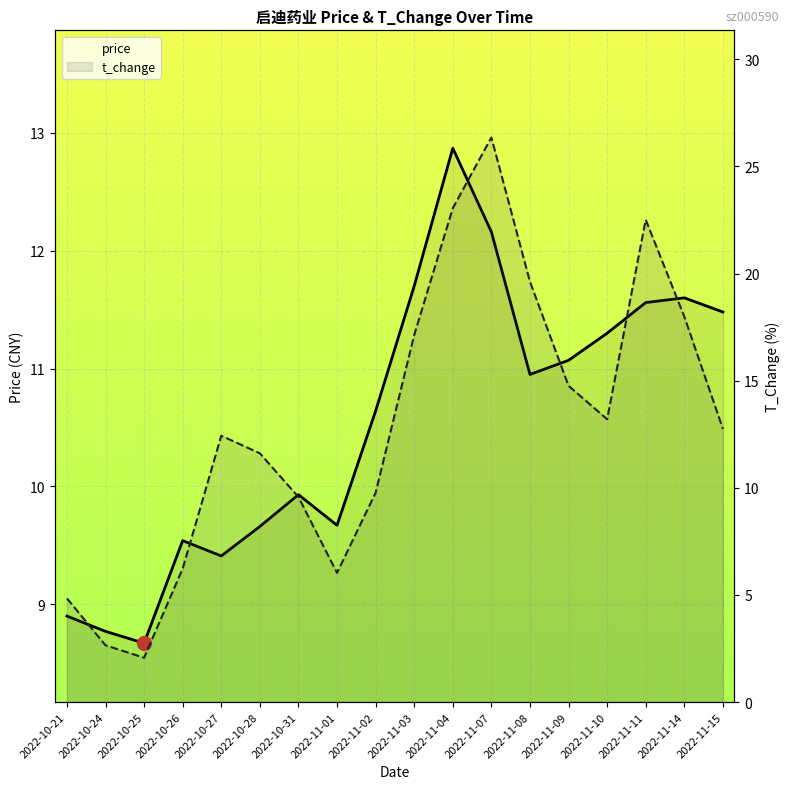

Reading right to left, list all the values displayed in this chart.

price: 2022-11-15=11.5	2022-11-14=11.6	2022-11-11=11.6	2022-11-10=11.3	2022-11-09=11.1	2022-11-08=10.9	2022-11-07=12.2	2022-11-04=12.9	2022-11-03=11.7	2022-11-02=10.6	2022-11-01=9.7	2022-10-31=9.9	2022-10-28=9.7	2022-10-27=9.4	2022-10-26=9.5	2022-10-25=8.7	2022-10-24=8.8	2022-10-21=8.9
t_change: 2022-11-15=12.8	2022-11-14=18.0	2022-11-11=22.5	2022-11-10=13.2	2022-11-09=14.8	2022-11-08=19.6	2022-11-07=26.4	2022-11-04=23.1	2022-11-03=17.1	2022-11-02=9.8	2022-11-01=6.0	2022-10-31=9.6	2022-10-28=11.6	2022-10-27=12.4	2022-10-26=6.2	2022-10-25=2.1	2022-10-24=2.6	2022-10-21=4.8